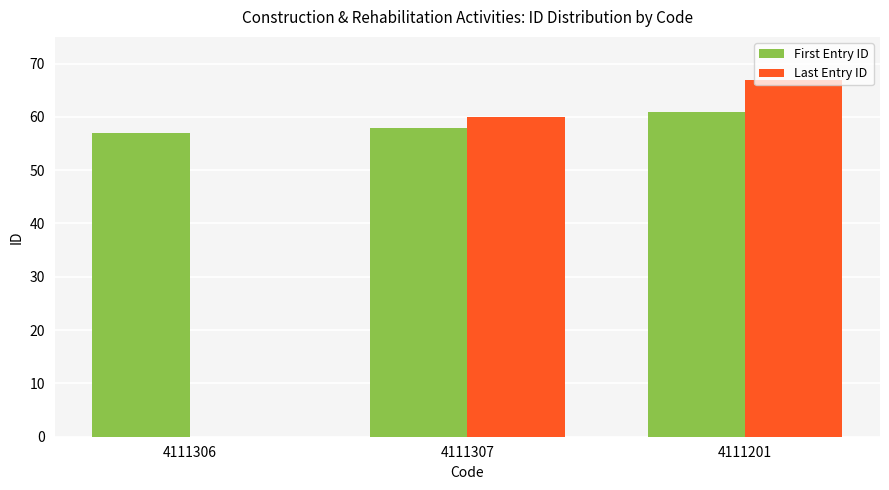

Which series has the largest total across all categories?

First Entry ID